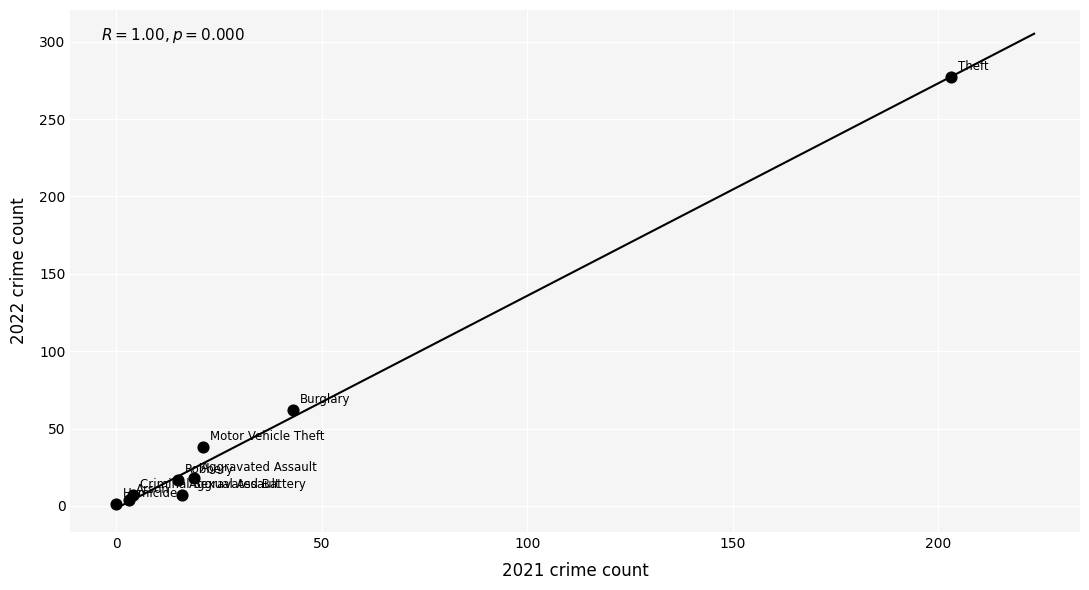

What Y value in the scatter plot is closest to 139?

62